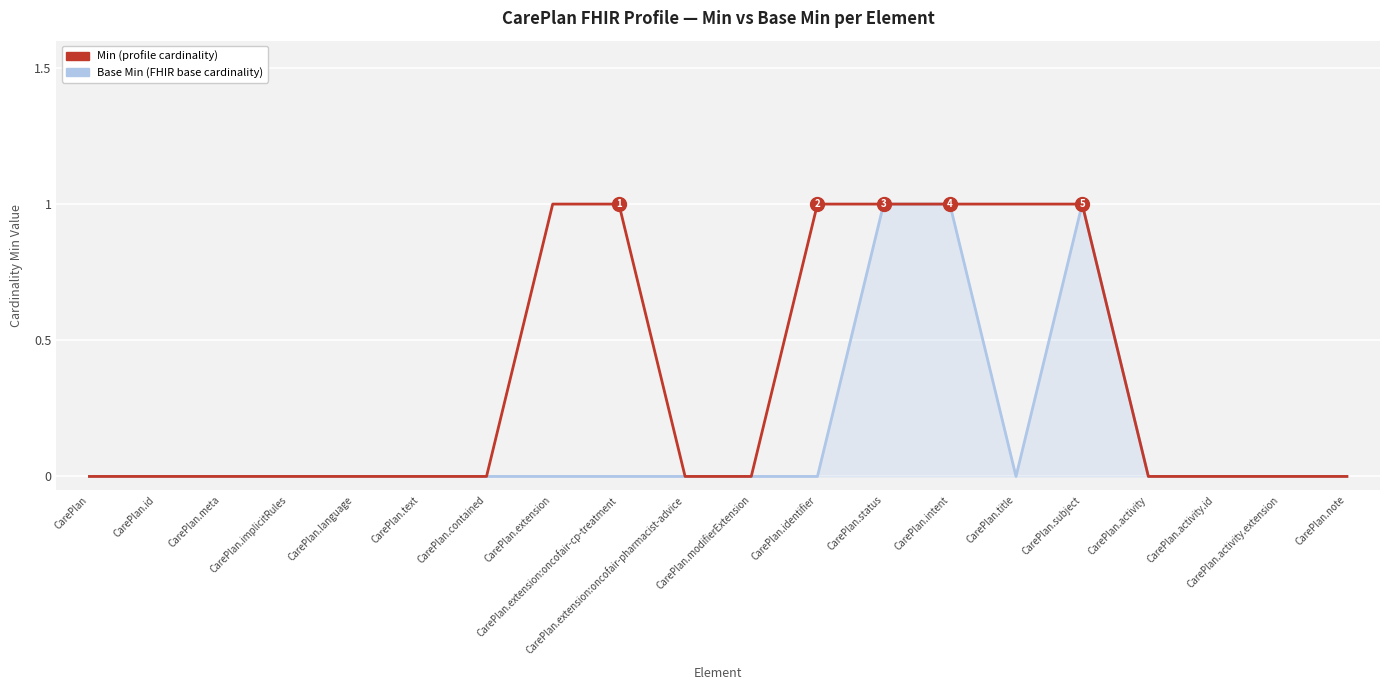

The value of Min at CarePlan.implicitRules is 0. True or false?

True